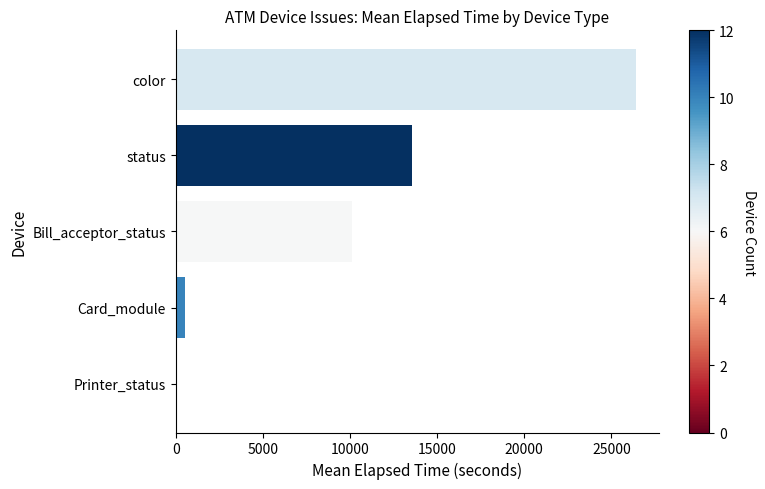

True or false: the data shows 10111 at Bill_acceptor_status.

True